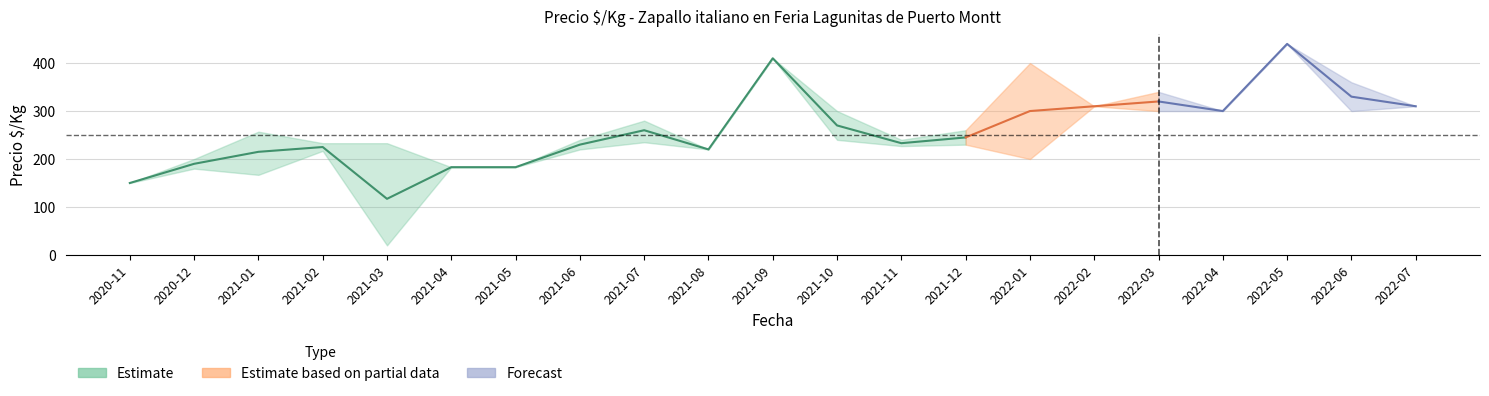

At which category does the chart reach its peak across all series?

2022-05